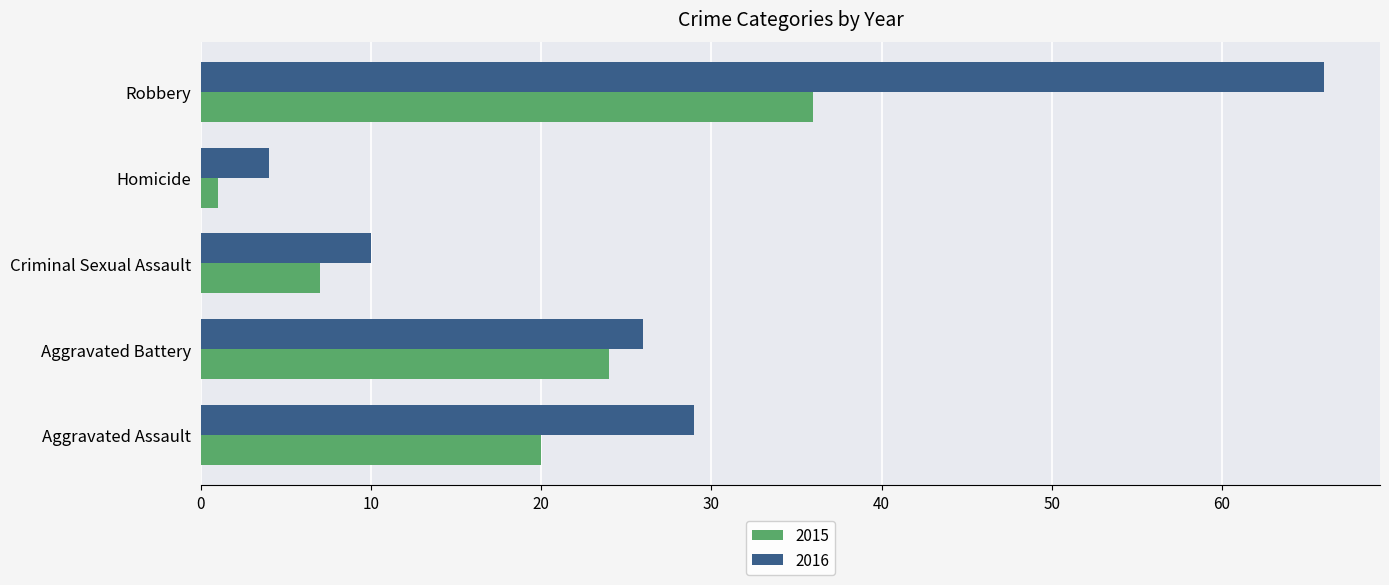

Rank the categories by 2016 value from highest to lowest.

Robbery, Aggravated Assault, Aggravated Battery, Criminal Sexual Assault, Homicide